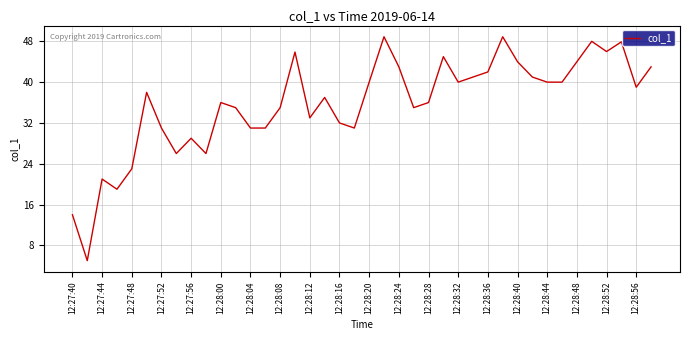

What is the minimum value shown in the chart?

5.0